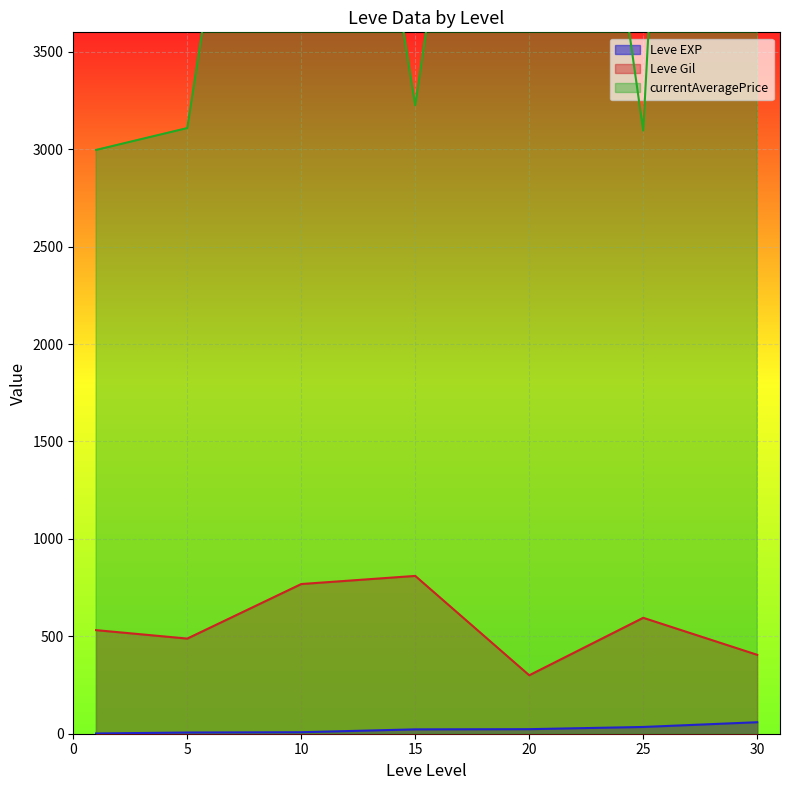

Is it true that Leve EXP equals 3 at 1?

False